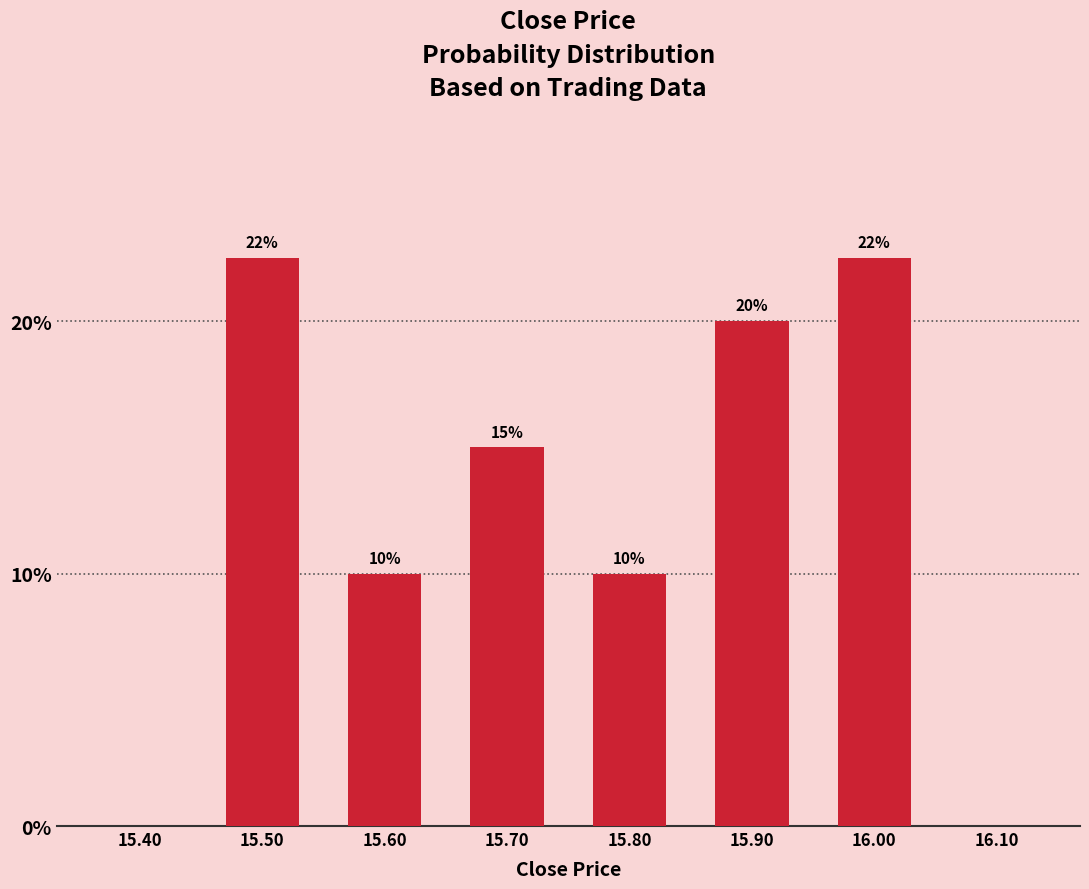

What is the maximum value shown in the chart?

22.5